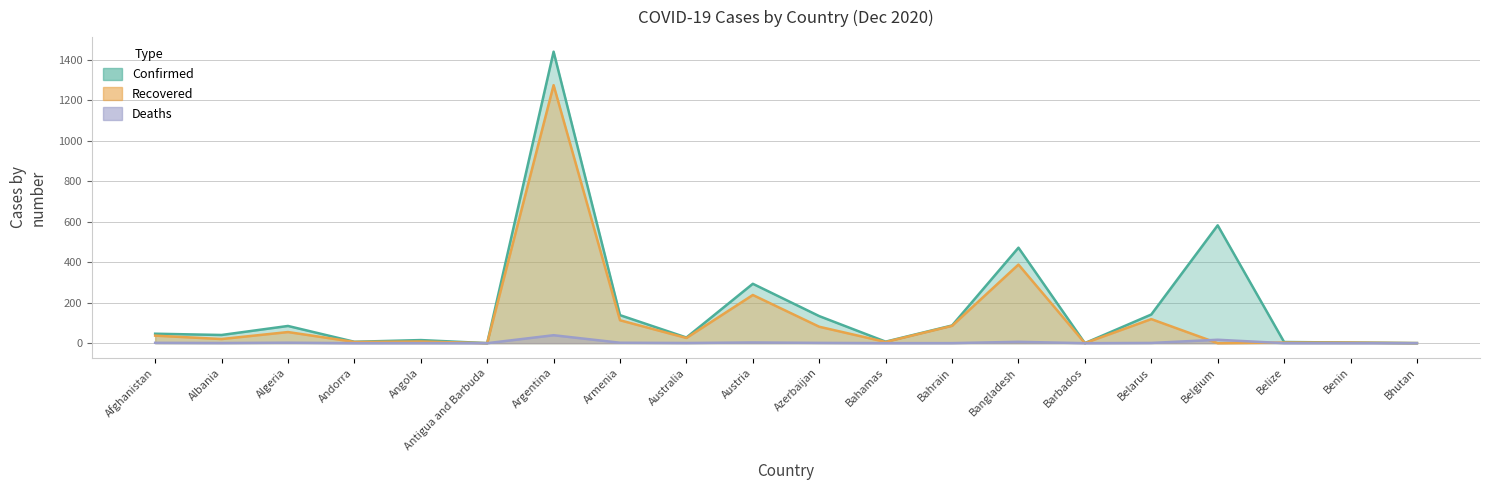

How many lines are shown in the chart?

3